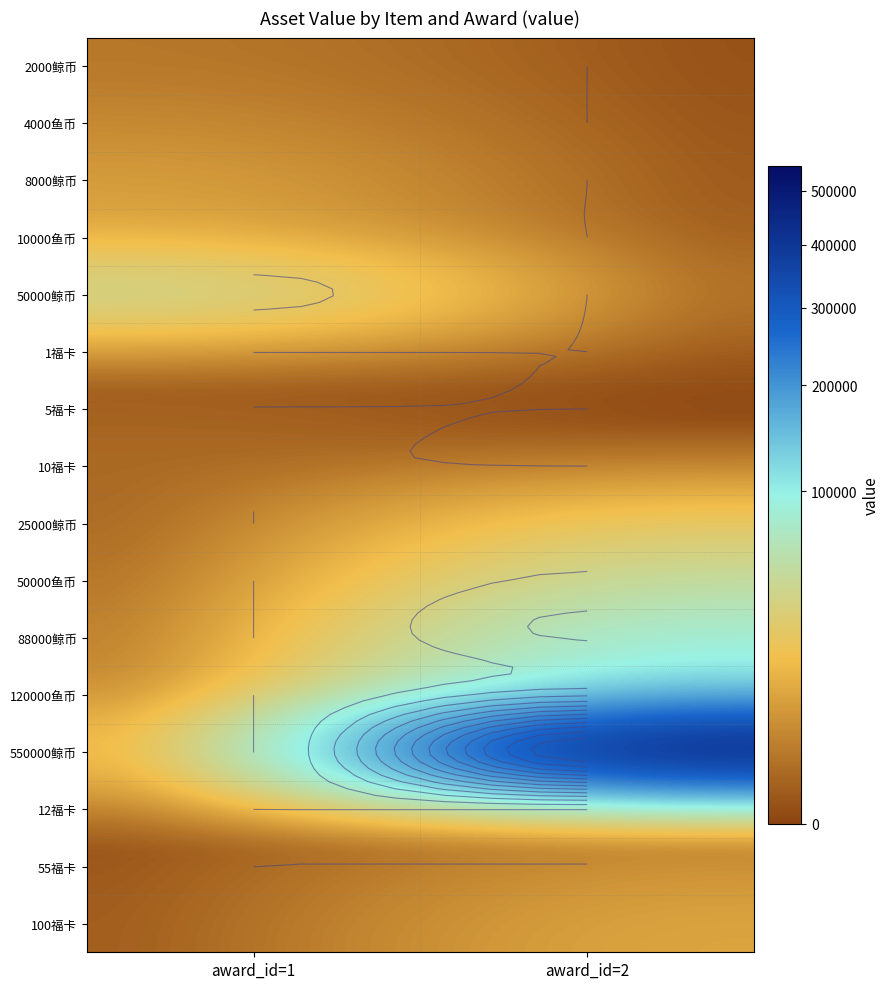

Is the value of 120000鱼币 at award_id=2 greater than the value of 550000鲸币 at award_id=1?

Yes